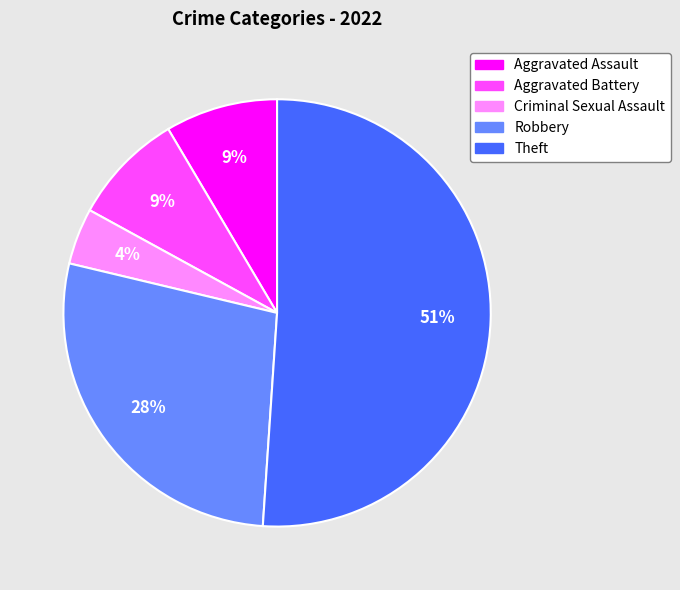

Is there any slice that represents more than half of the pie?

Yes